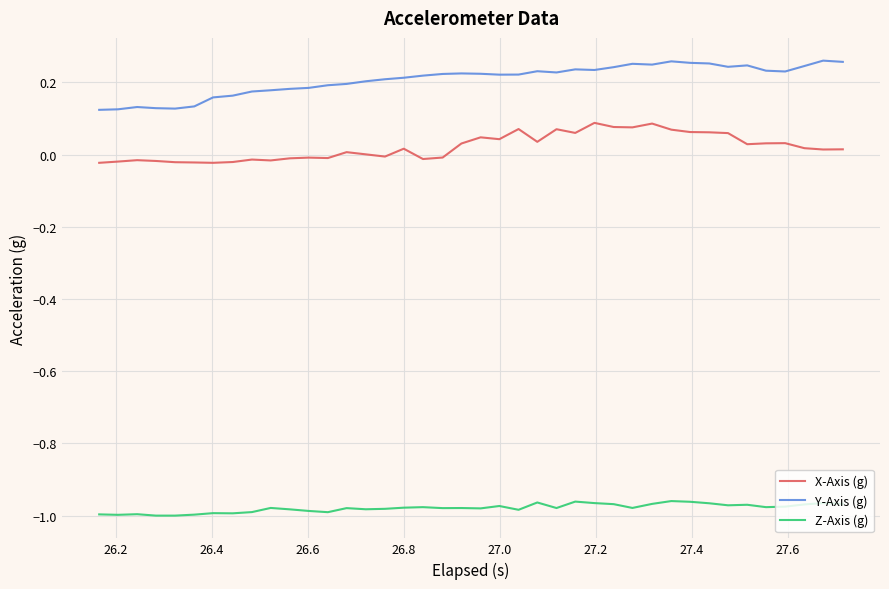

Which series has the largest total across all categories?

Y-Axis (g)